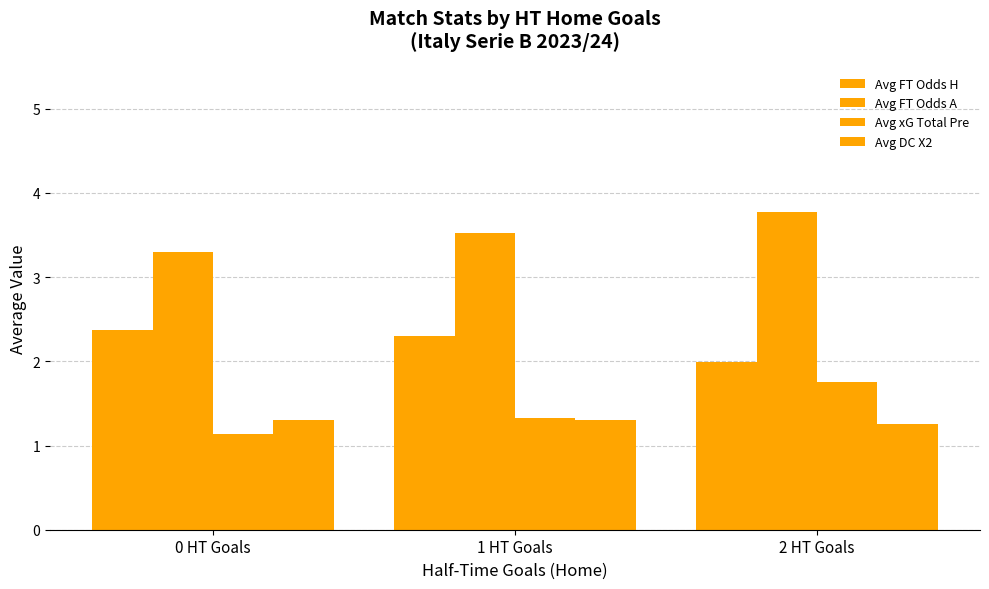

Rank the series at 1 HT Goals from highest to lowest value.

Avg FT Odds A, Avg FT Odds H, Avg xG Total Pre, Avg DC X2